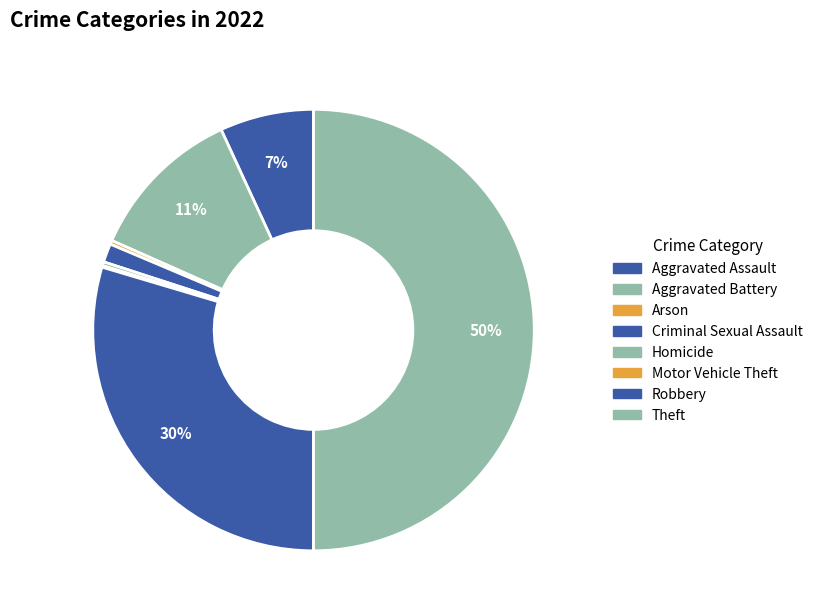

To the nearest percent, what portion does Criminal Sexual Assault represent?

1%